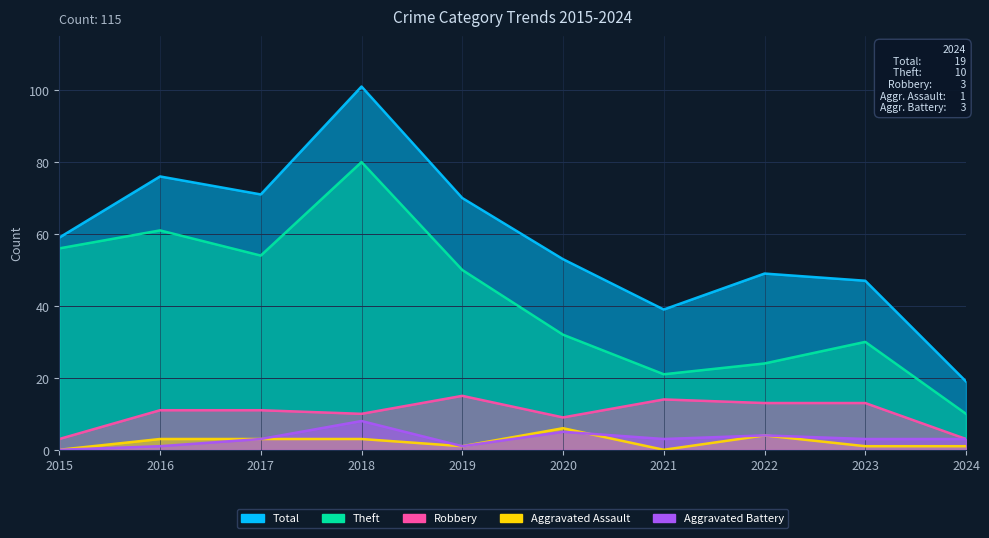

How many values in Aggravated Battery are above zero?

9